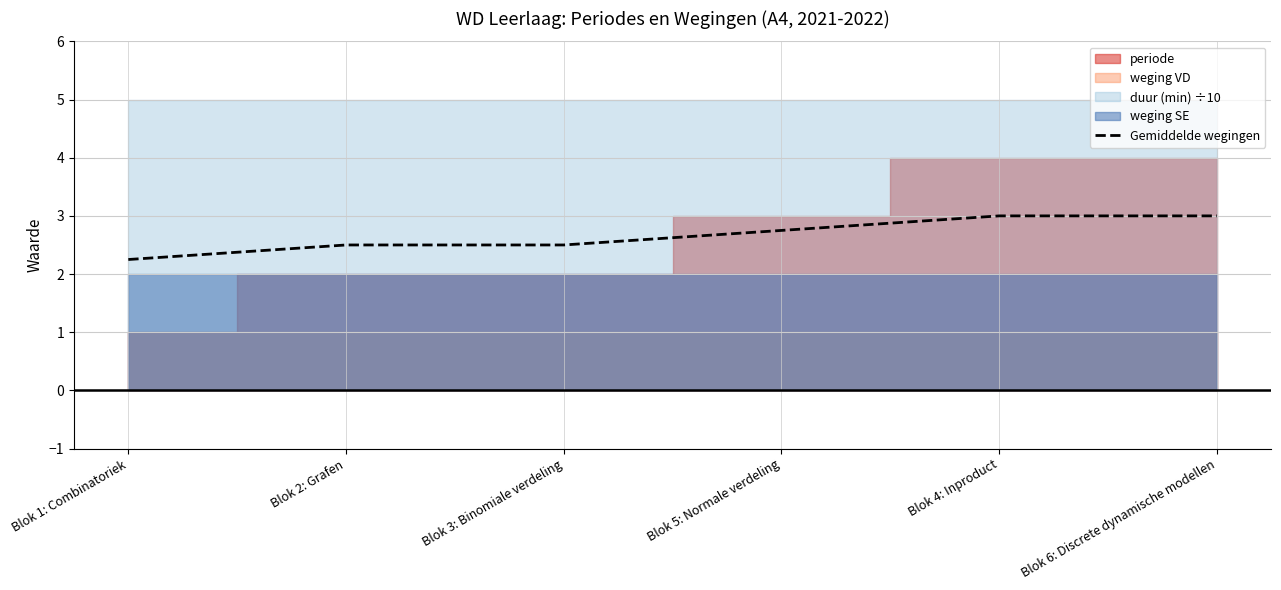

Reading right to left, list all the values displayed in this chart.

Blok 6: Discrete dynamische modellen=3.0	Blok 4: Inproduct=3.0	Blok 5: Normale verdeling=2.8	Blok 3: Binomiale verdeling=2.5	Blok 2: Grafen=2.5	Blok 1: Combinatoriek=2.2